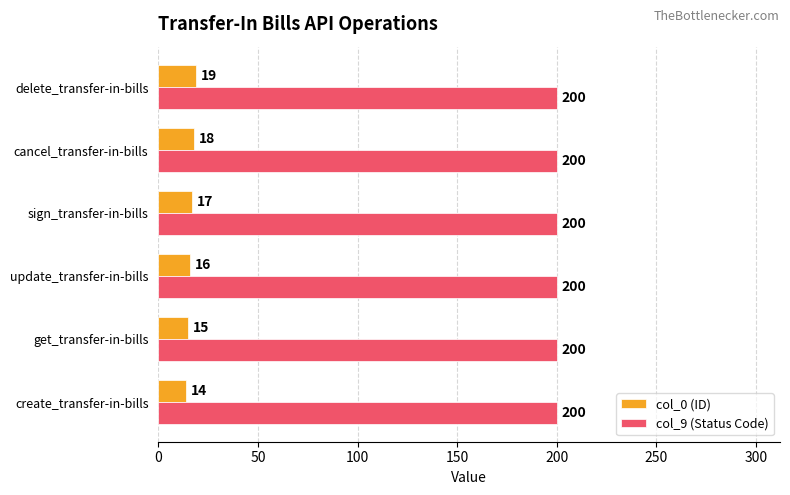

Rank the series by their average value, from highest to lowest.

col_9 (Status Code), col_0 (ID)